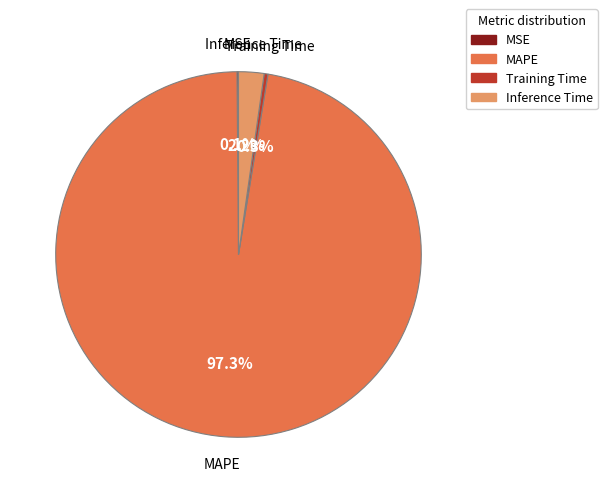

Is there a majority slice in this chart?

Yes